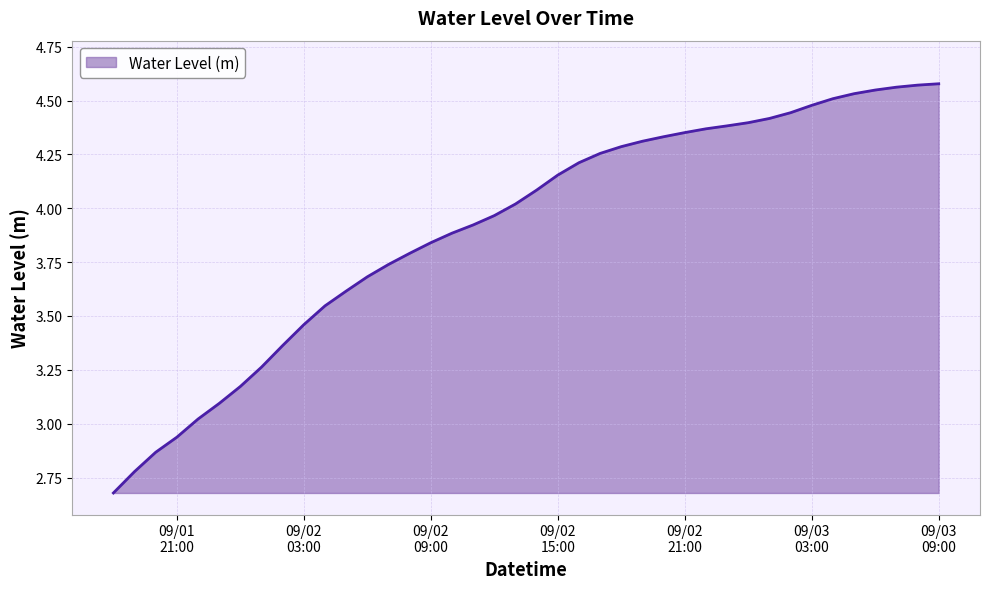

What is the smallest value displayed?

2.7